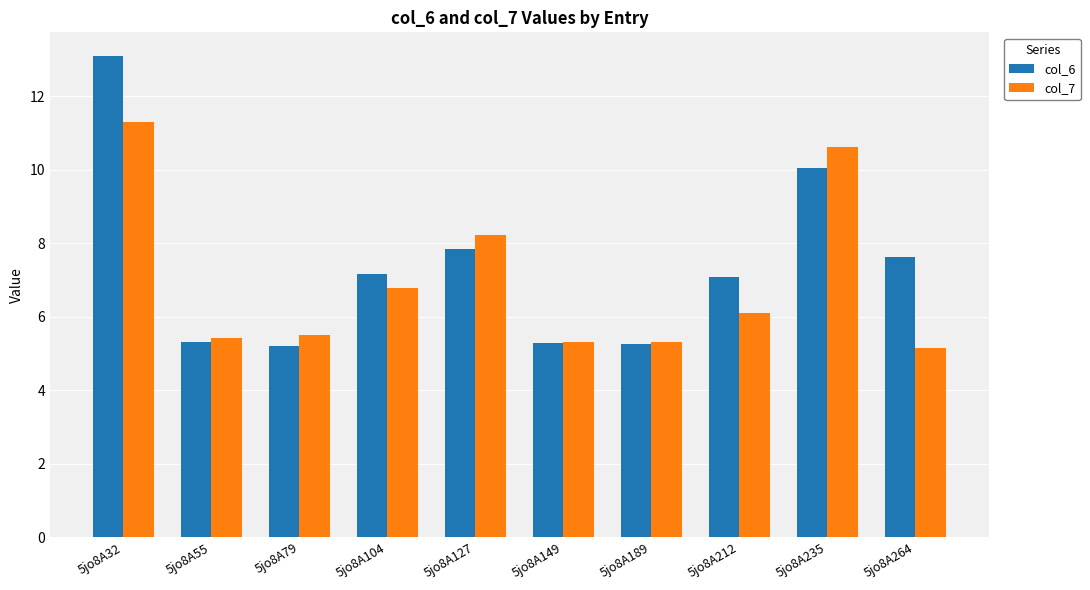

At 5jo8A55, list the series in order from largest to smallest.

col_7, col_6